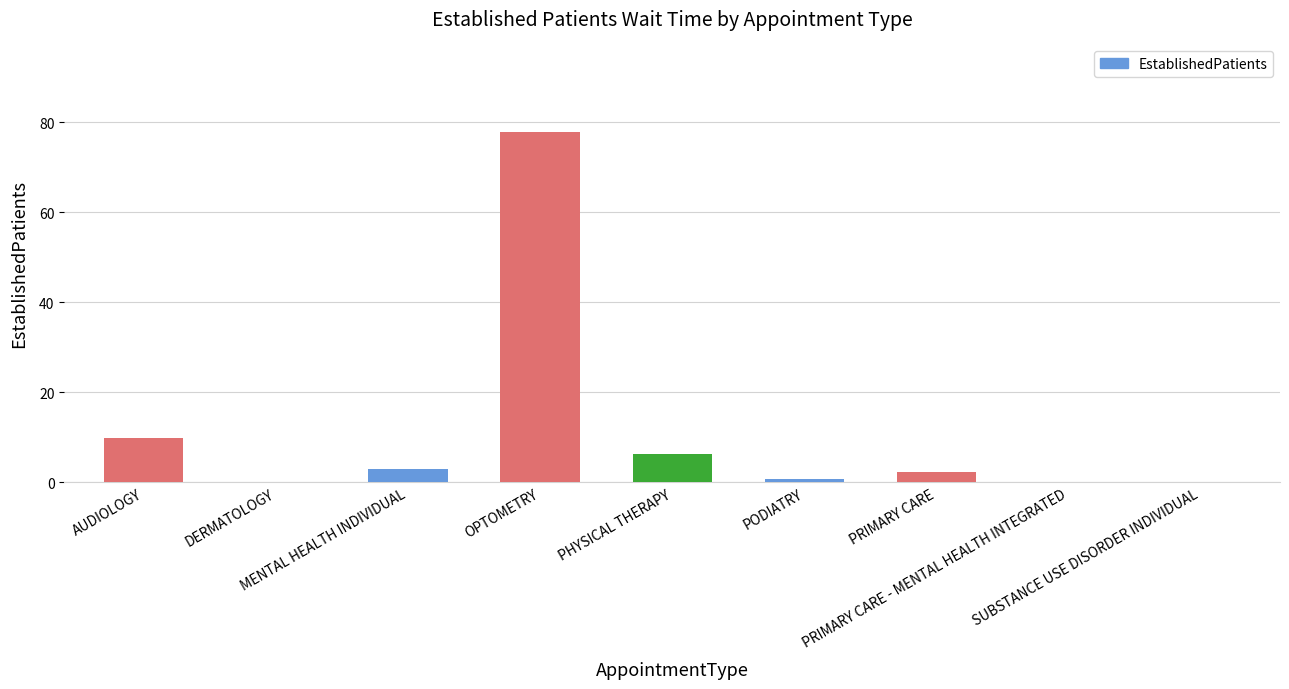

How many values exceed 2?

5